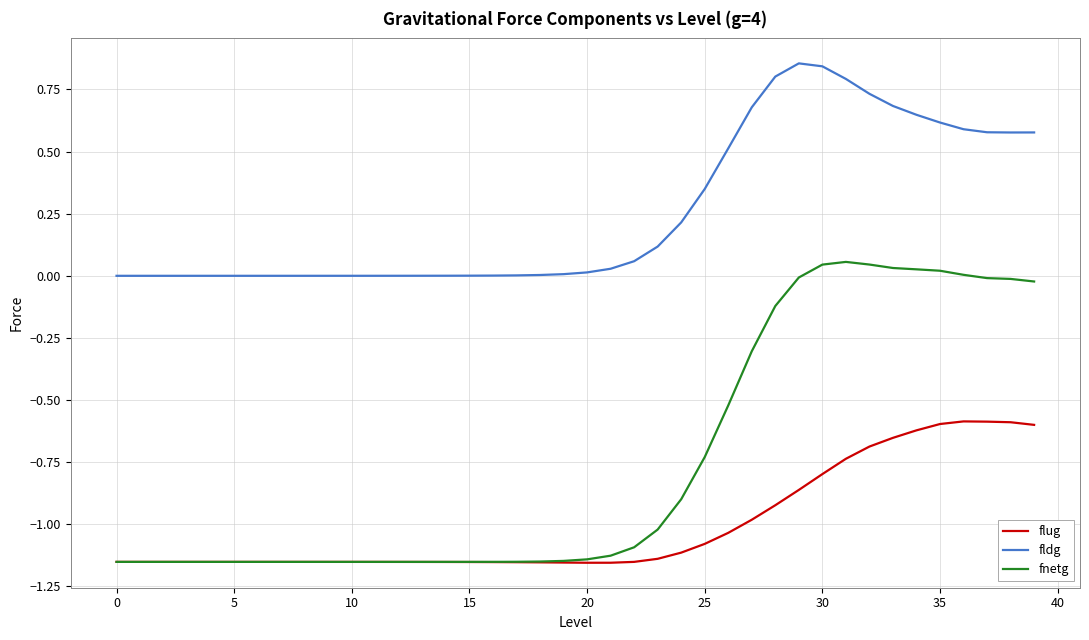

Which series has the largest total across all categories?

fldg